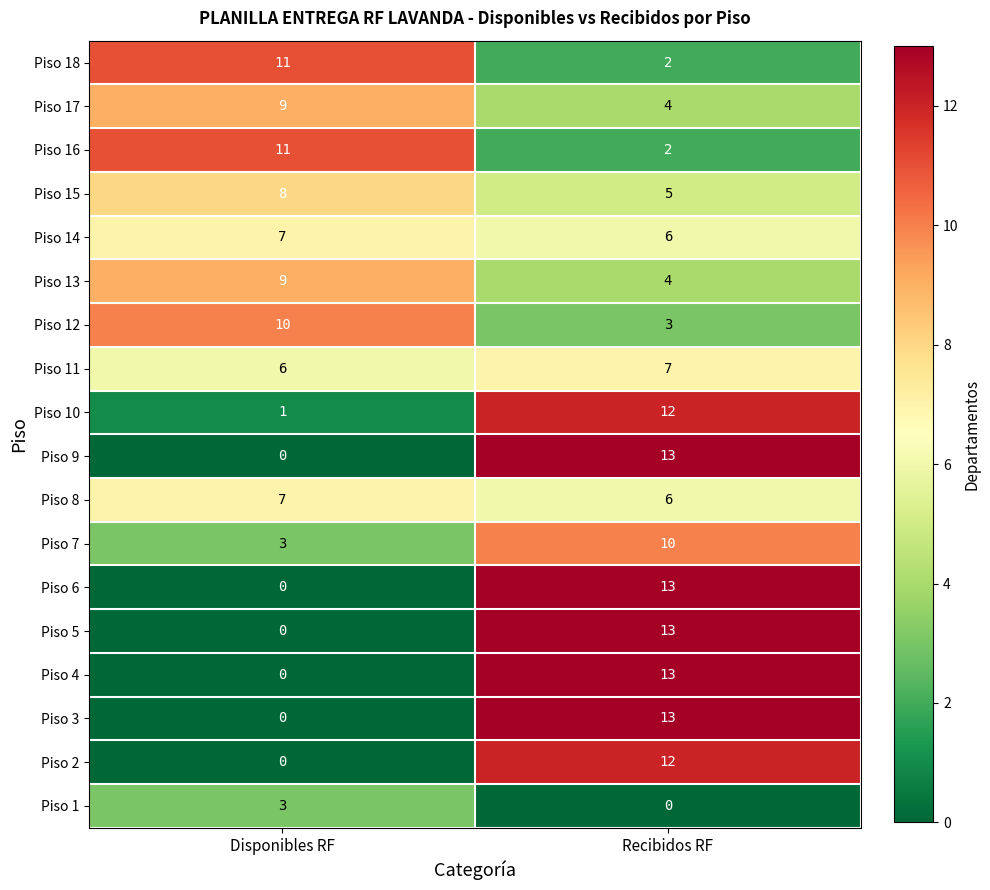

Which label corresponds to the largest value in the chart?

Recibidos RF